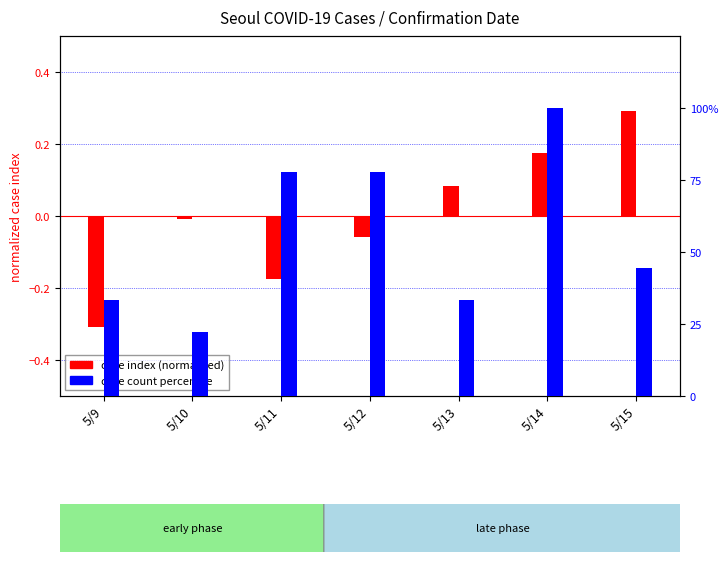

Reading right to left, transcribe all the data shown in this chart.

case index (normalized): 0.3	0.2	0.1	-0.1	-0.2	-0.0	-0.3
case count percentile: 44.4	100.0	33.3	77.8	77.8	22.2	33.3